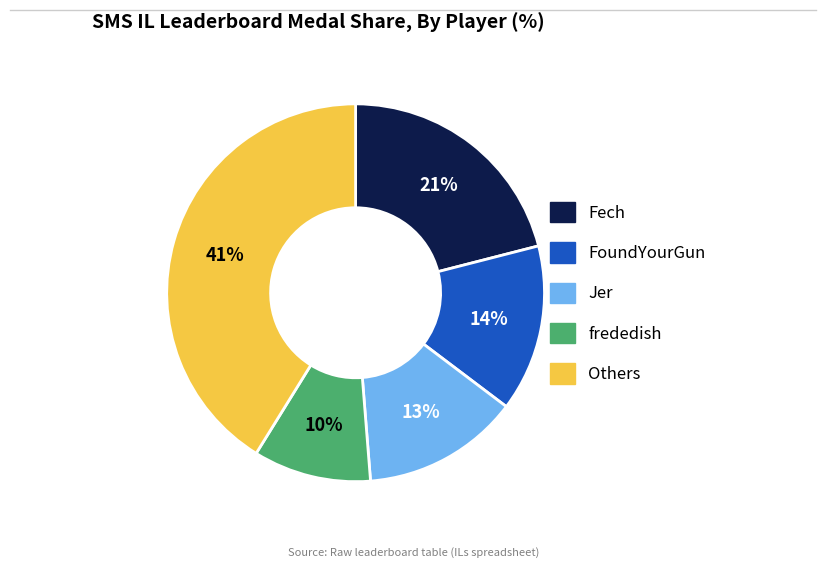

To the nearest percent, what is the difference between the largest and smallest slice percentages?

31%